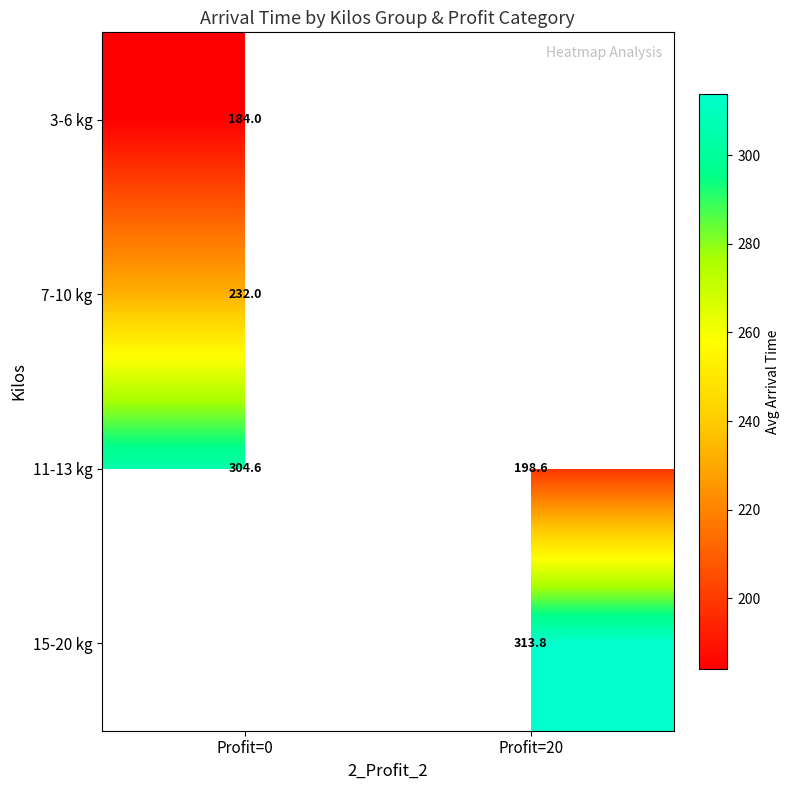

Is the value of 11-13 kg at Profit=0 greater than the value of 7-10 kg at Profit=0?

Yes